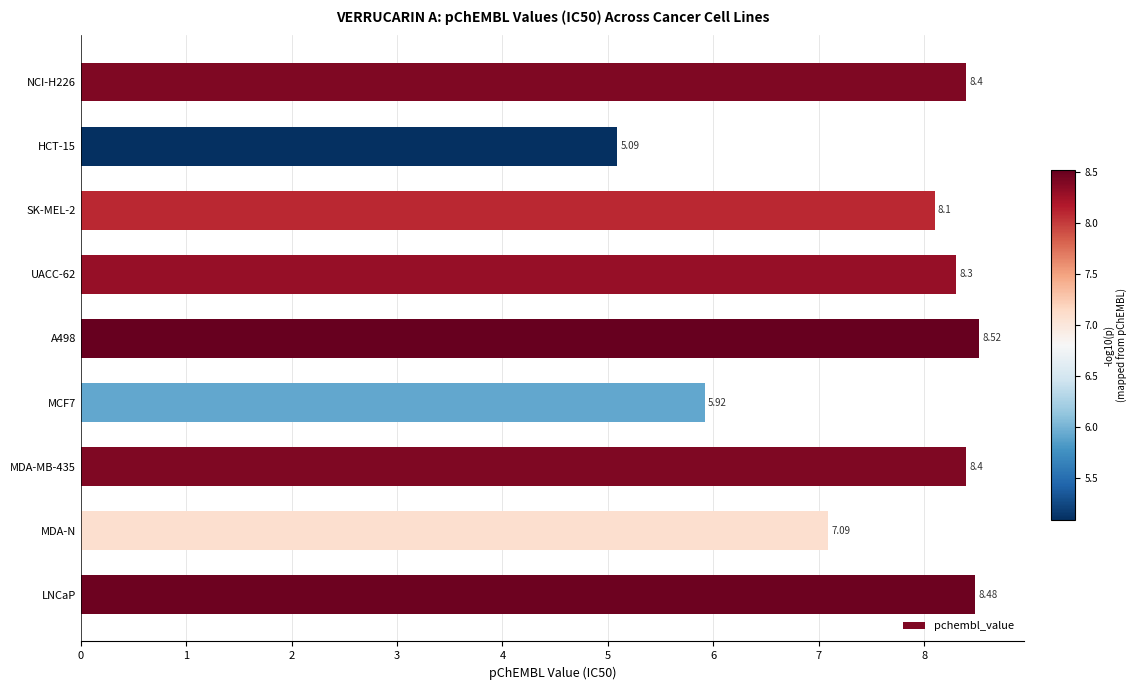

What is the sum of the values at LNCaP and UACC-62?

16.8